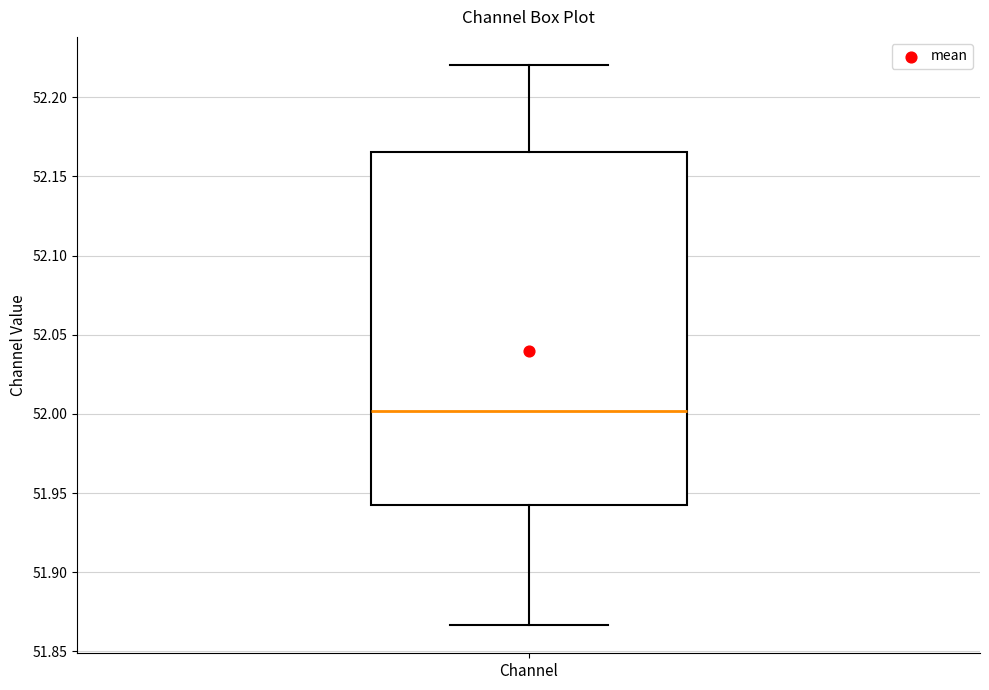

Read this box plot against the y-axis: the position of the median line, the range covered by the box, and the ends of both whiskers. The values are not printed on the chart, so give them approximately, as read against the axis.

median 52.000, box 51.945 to 52.165, whiskers 51.865 to 52.220